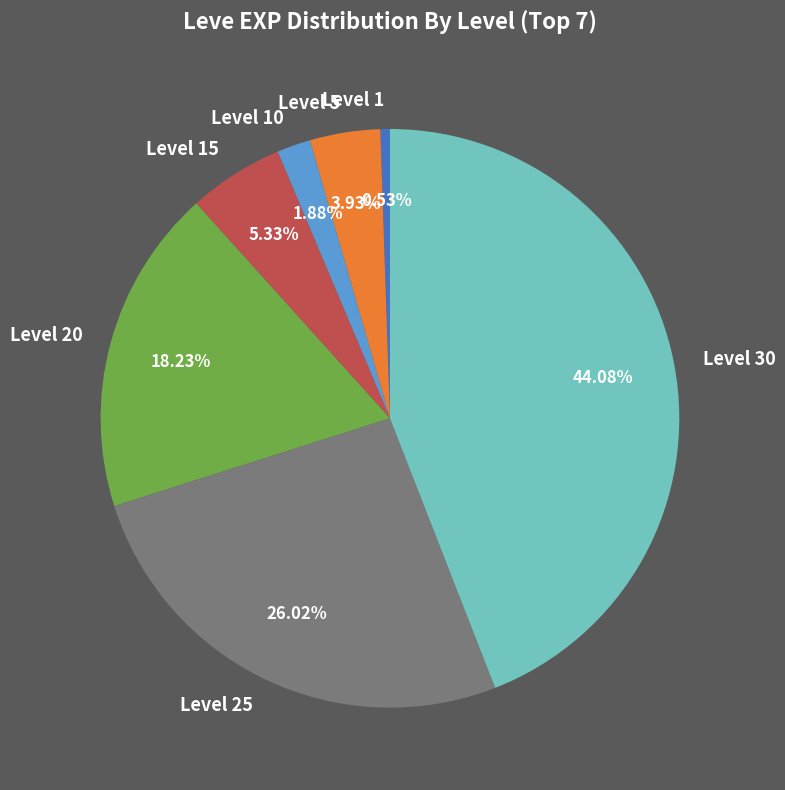

Does any single category account for the majority?

No